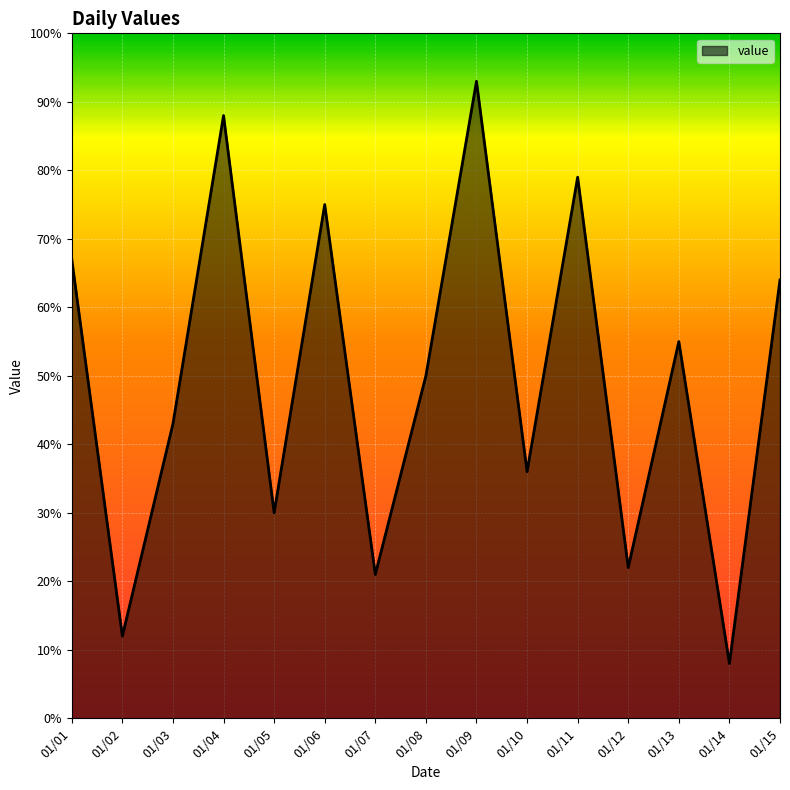

What is the smallest value displayed?

8